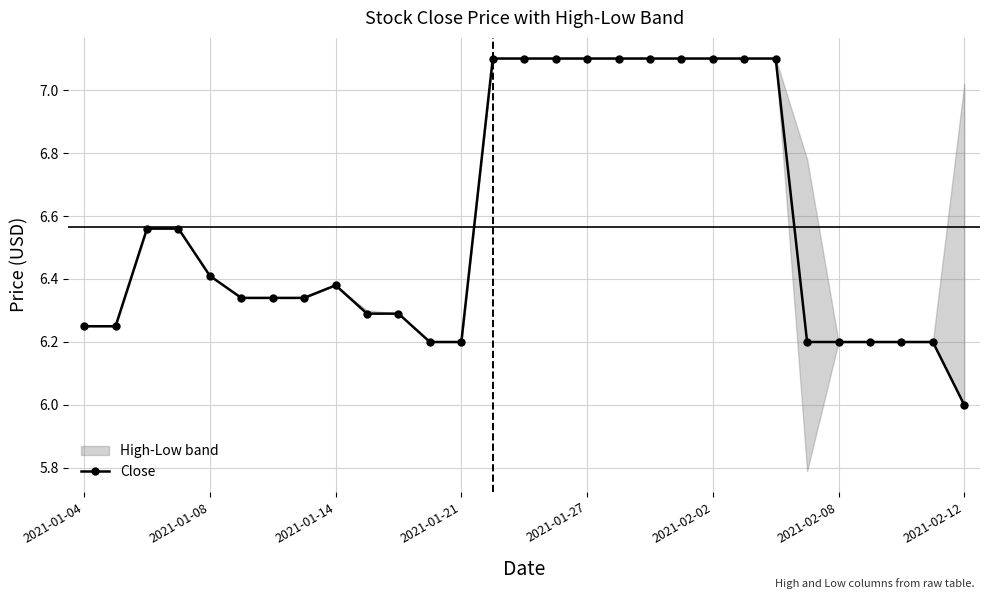

The value of Close at 2021-01-27 is 3.4. True or false?

False